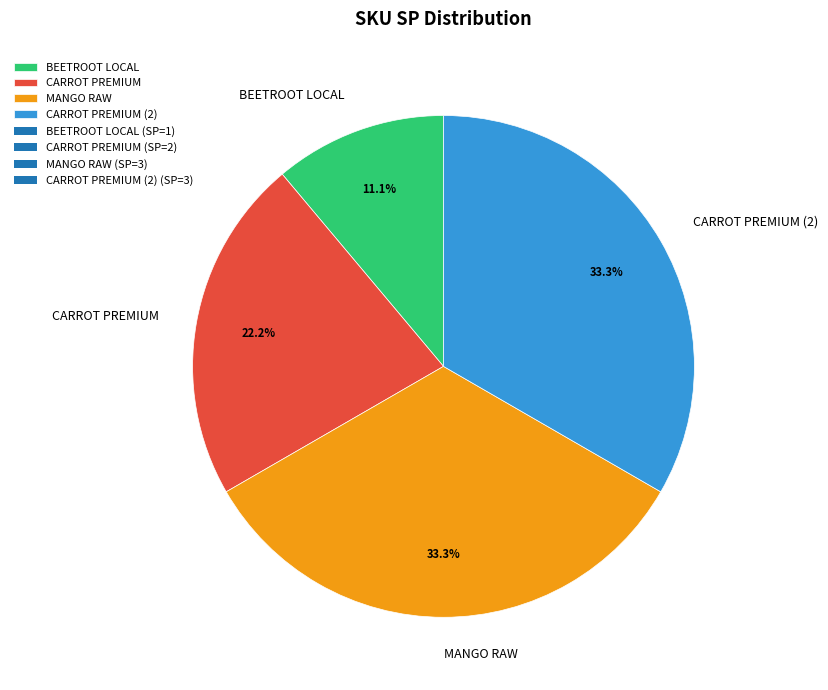

To the nearest percent, what portion does MANGO RAW represent?

33%